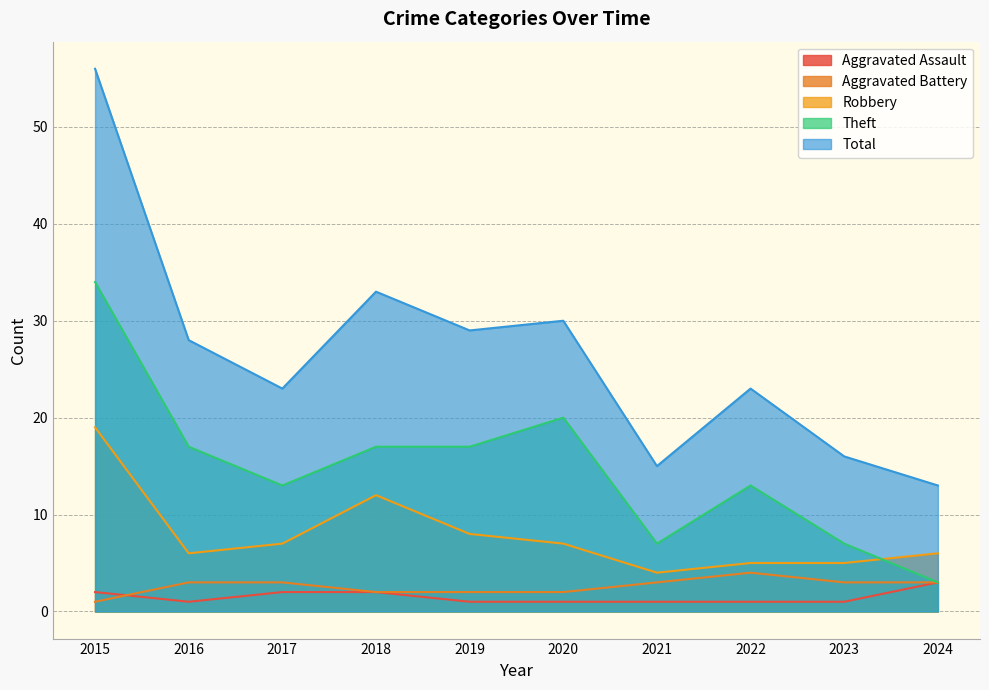

True or false: Theft has more than 2 points higher than both neighbors.

False